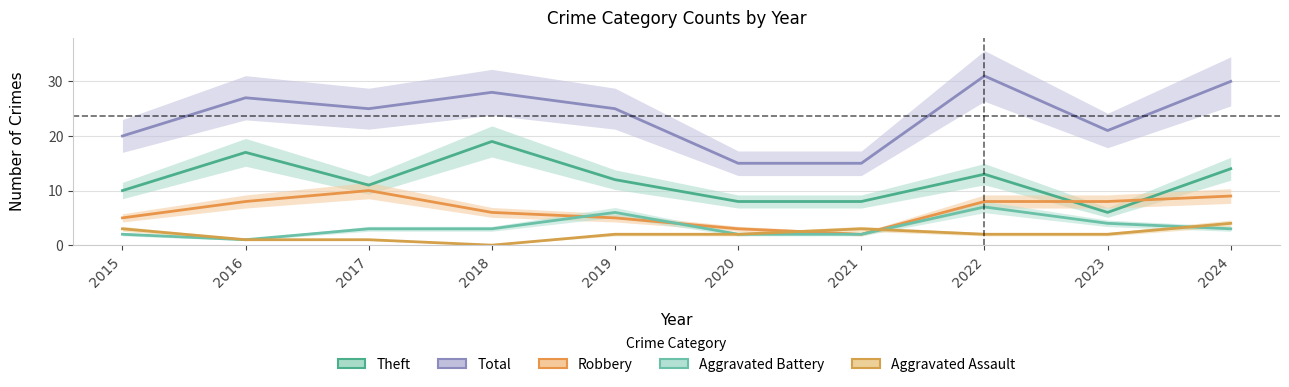

Which series has the largest total across all categories?

Total